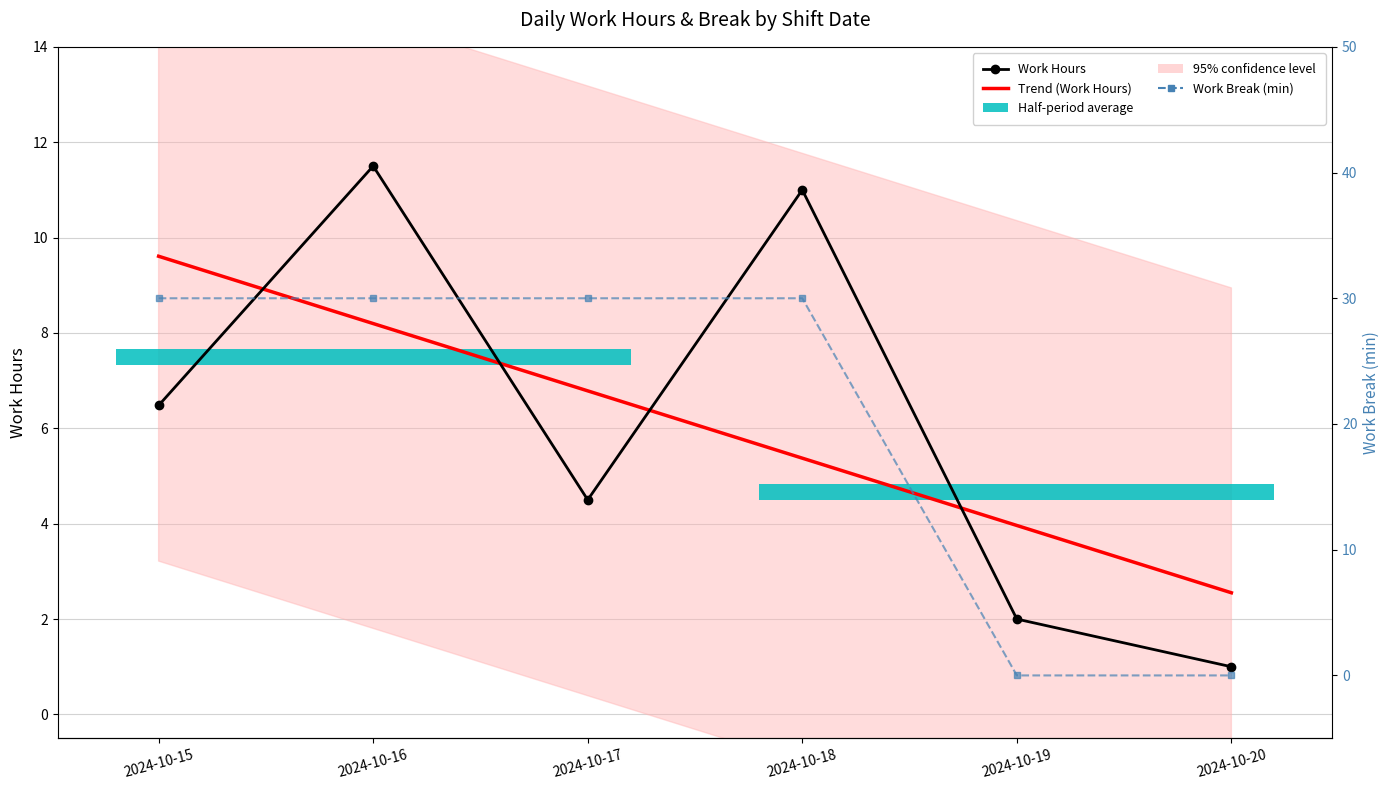

Which has a higher value, 2024-10-19 or 2024-10-17?

2024-10-17